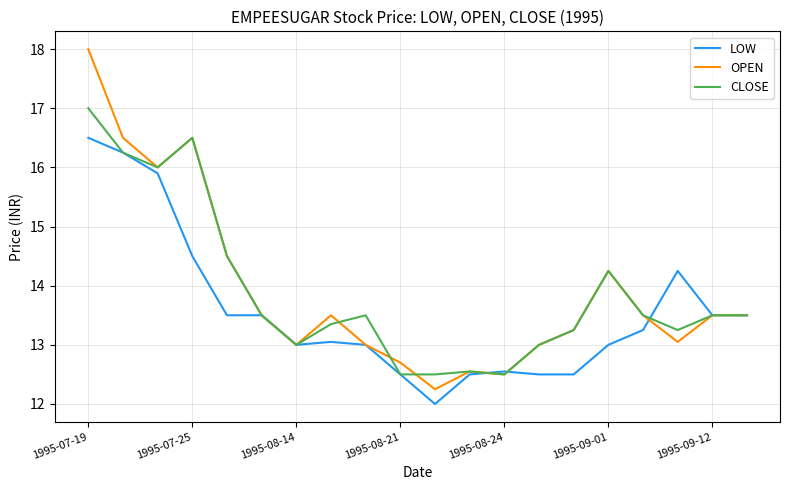

What is the smallest value displayed?

12.0